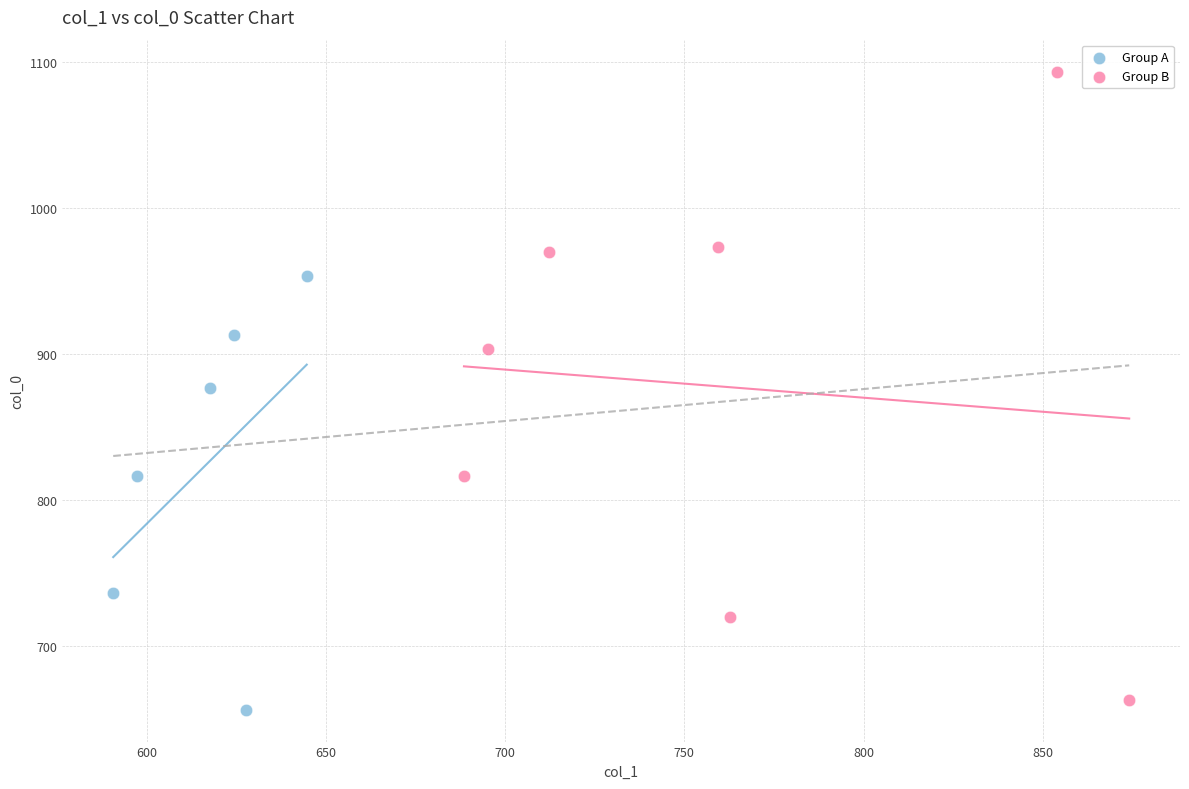

Which series has the largest Y range (max minus min)?

Group B